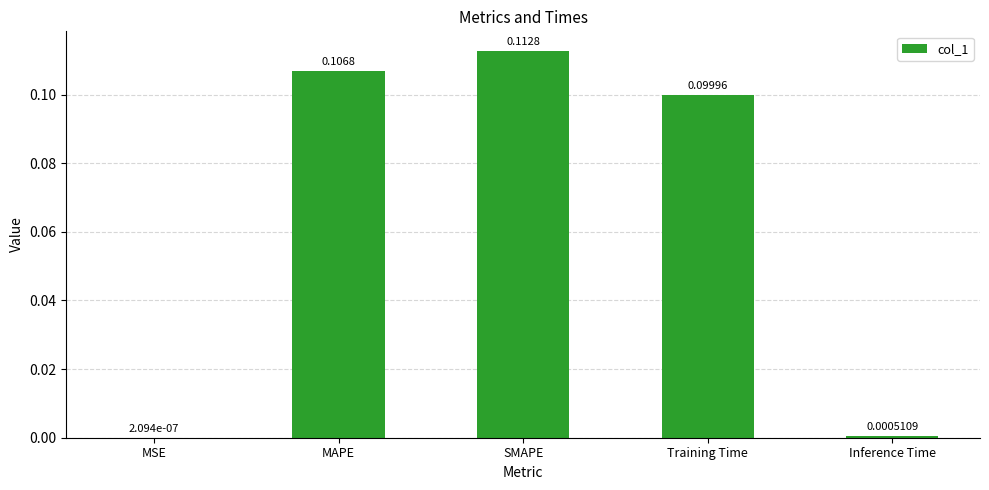

What is the sum of all values?

0.3